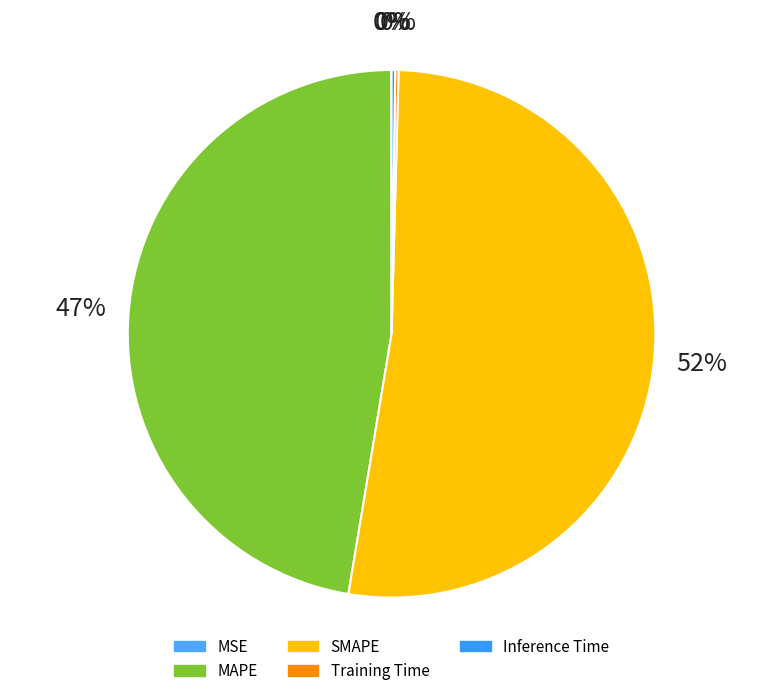

Between SMAPE and MSE, which is larger?

SMAPE